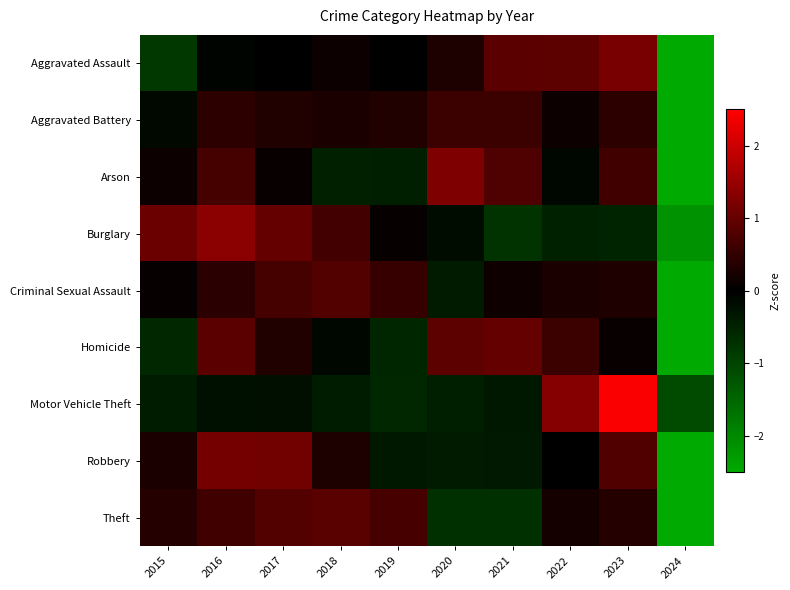

Which category has the lowest value across all series?

2024